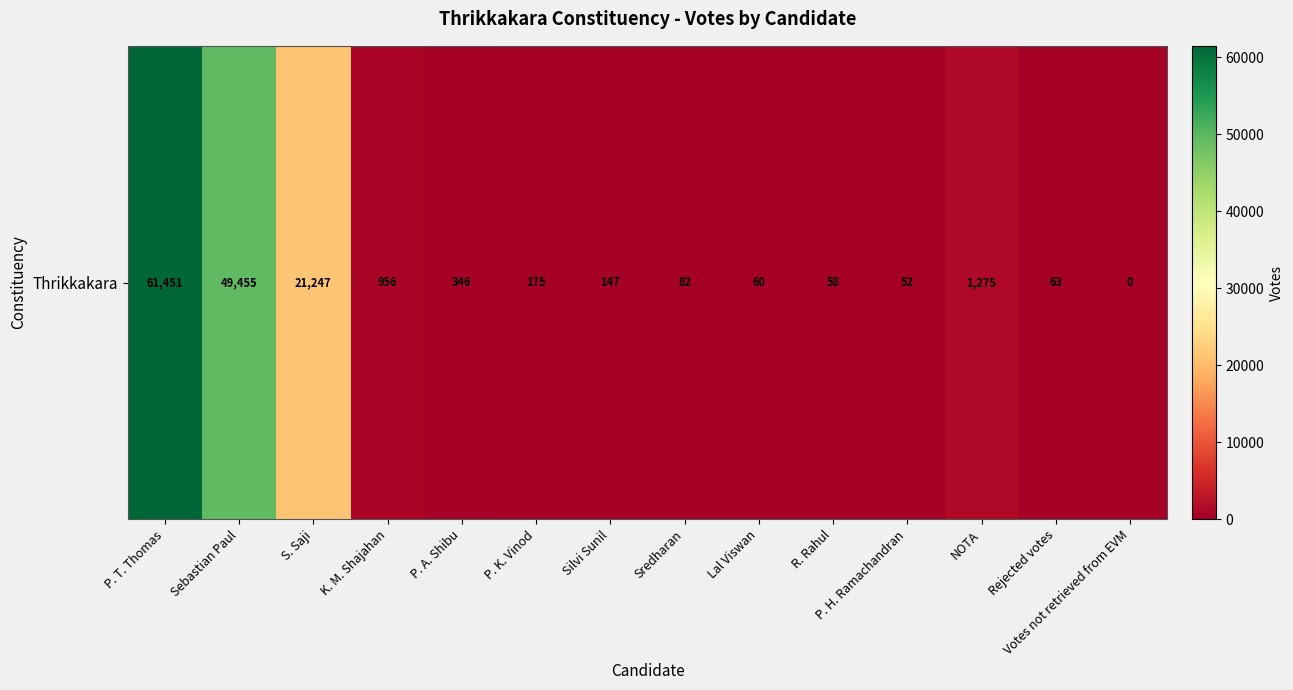

What is the greatest value displayed?

61451